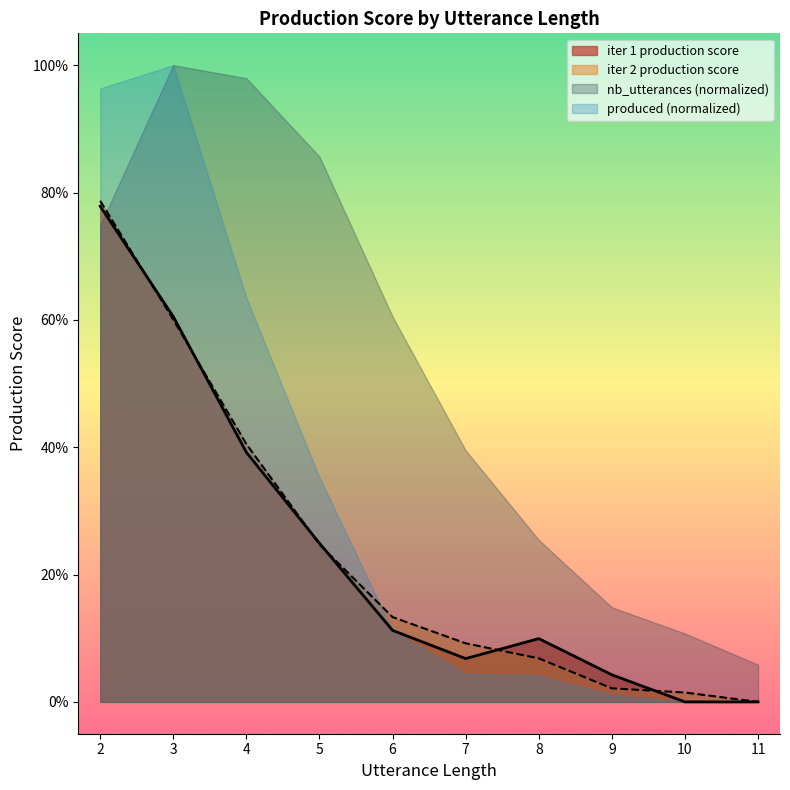

Rank the categories by value from lowest to highest.

10, 11, 9, 7, 8, 6, 5, 4, 3, 2